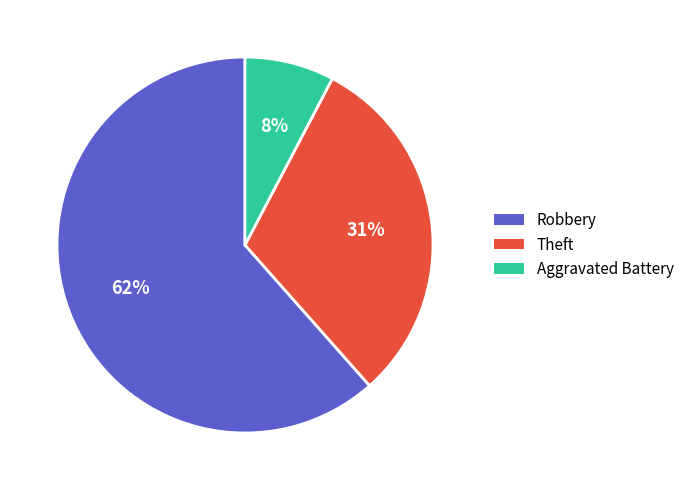

What is the smallest slice in the pie chart?

Aggravated Battery